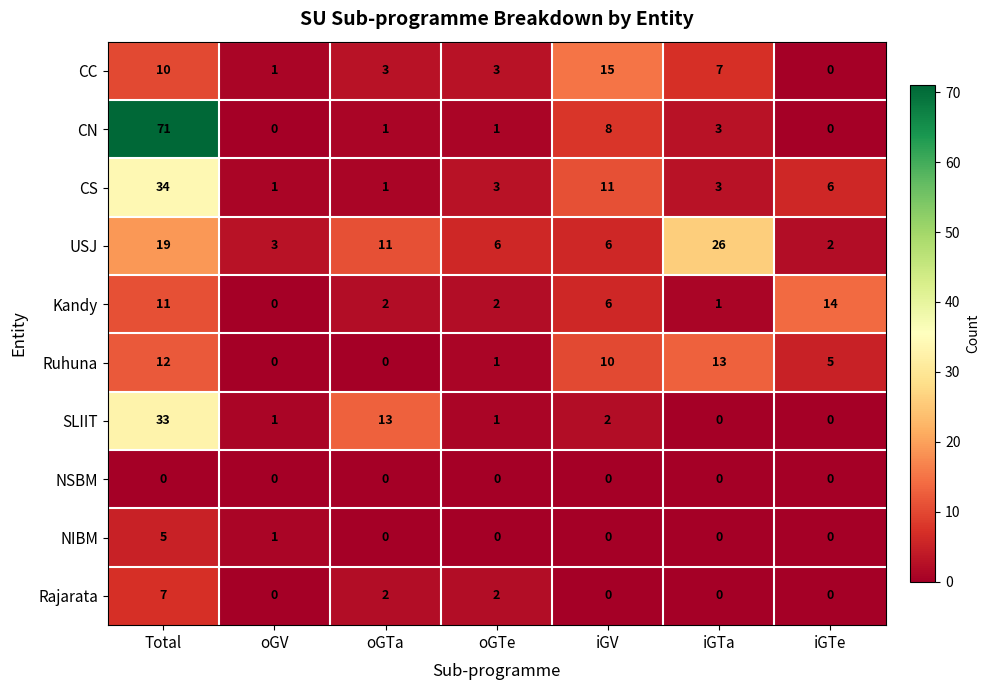

The value of NIBM at iGTa is 0. True or false?

True